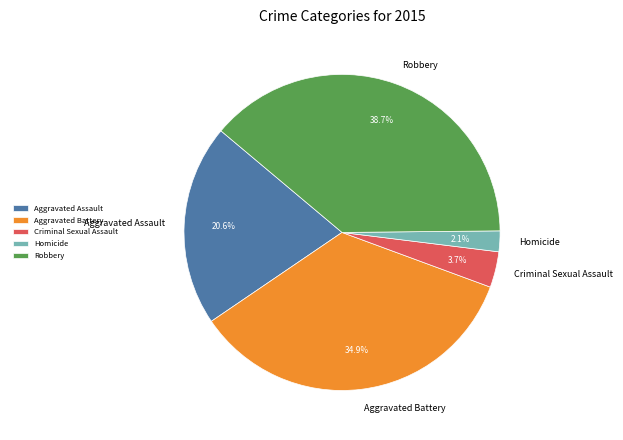

To the nearest percent, what is the difference between the Aggravated Assault and Criminal Sexual Assault slice percentages?

17%